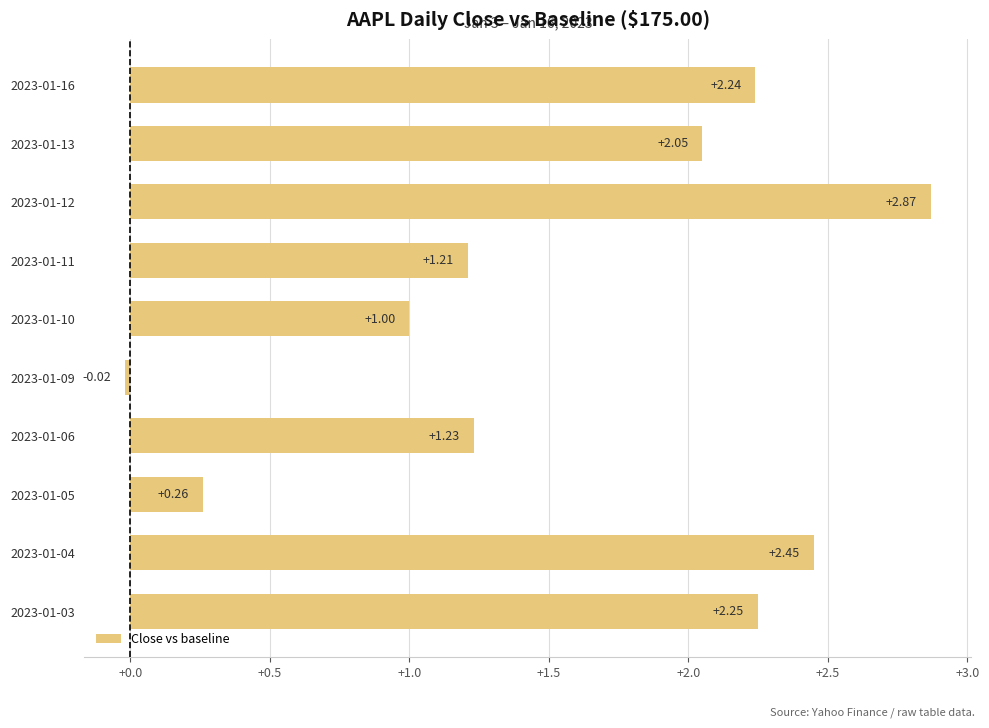

Does the chart contain stacked bars?

No